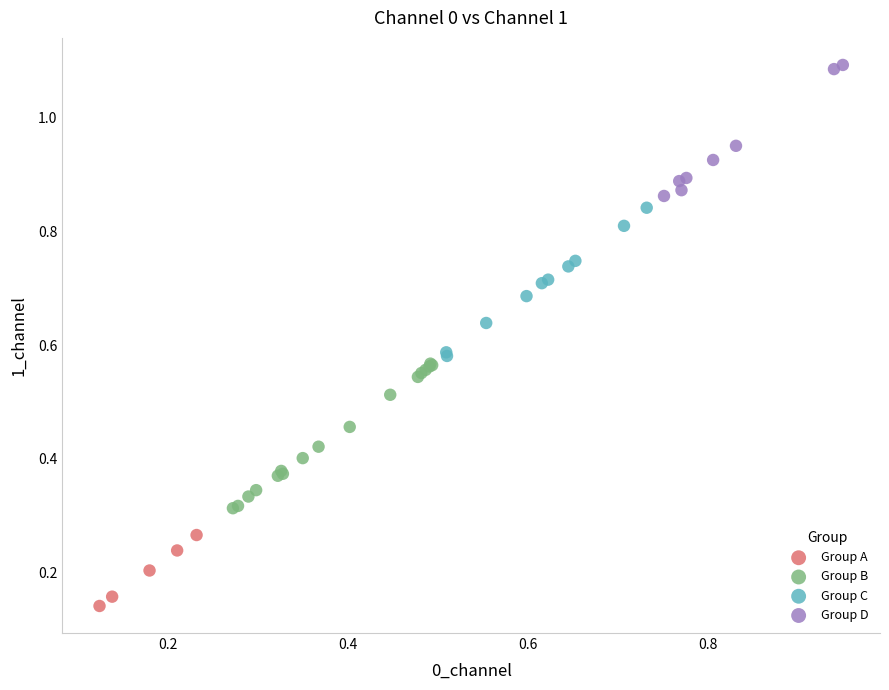

Which series contains the lowest Y value?

Group A